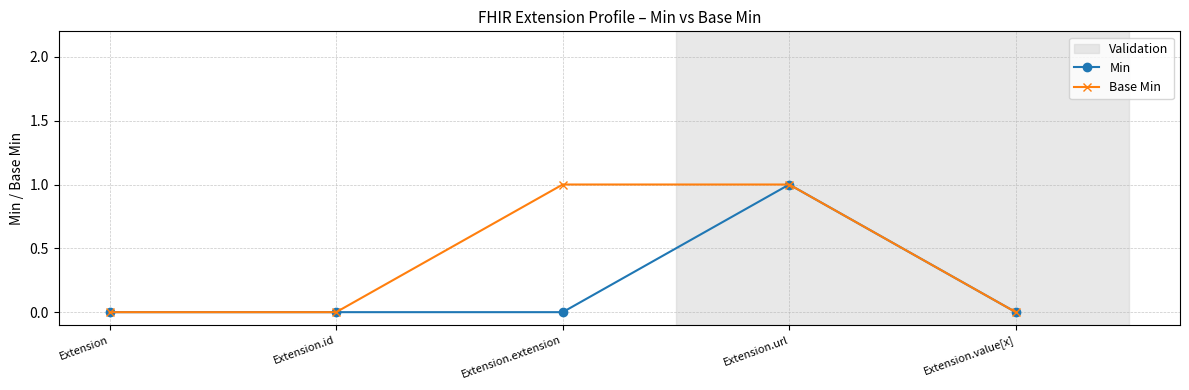

Read the Base Min value at Extension.url.

1